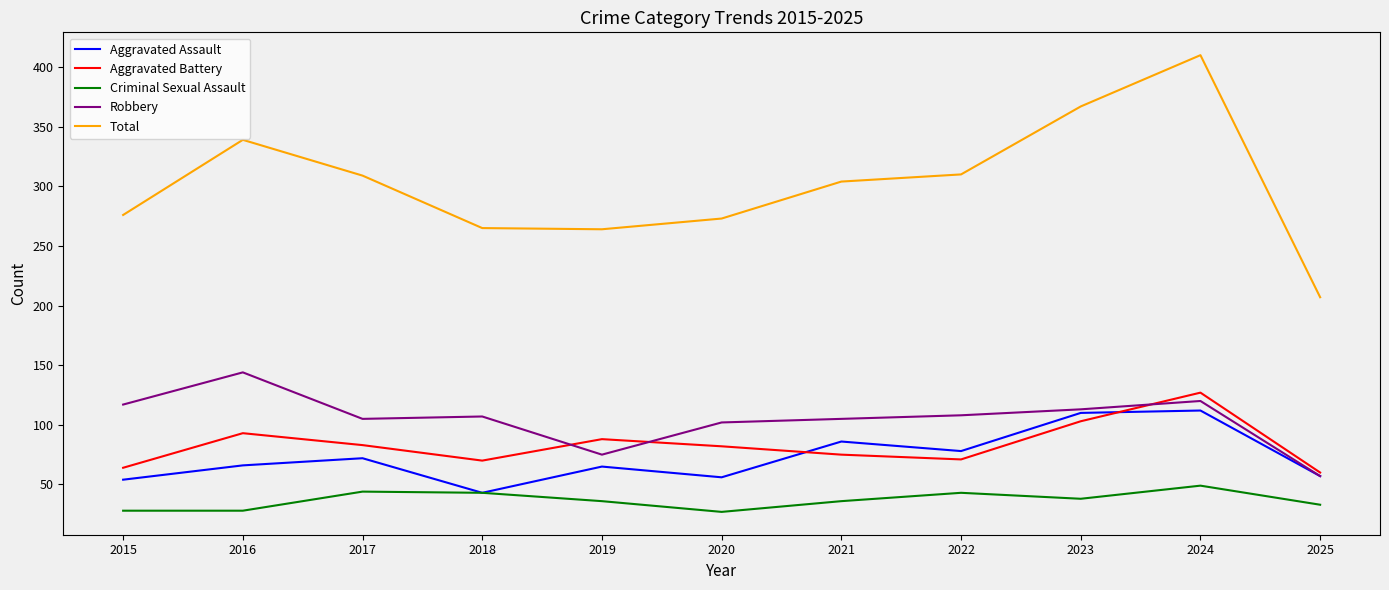

What is the difference between the second highest and minimum values in the Robbery series?

63